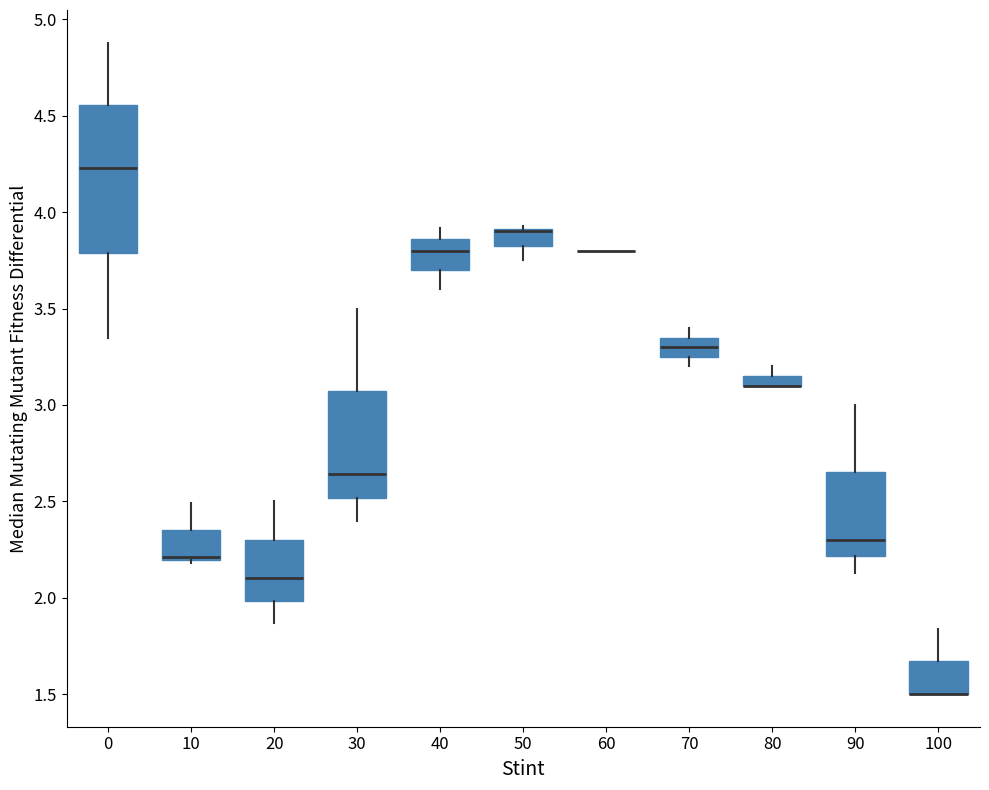

Comparing the boxes themselves (not the whiskers), which one is the tallest?

0